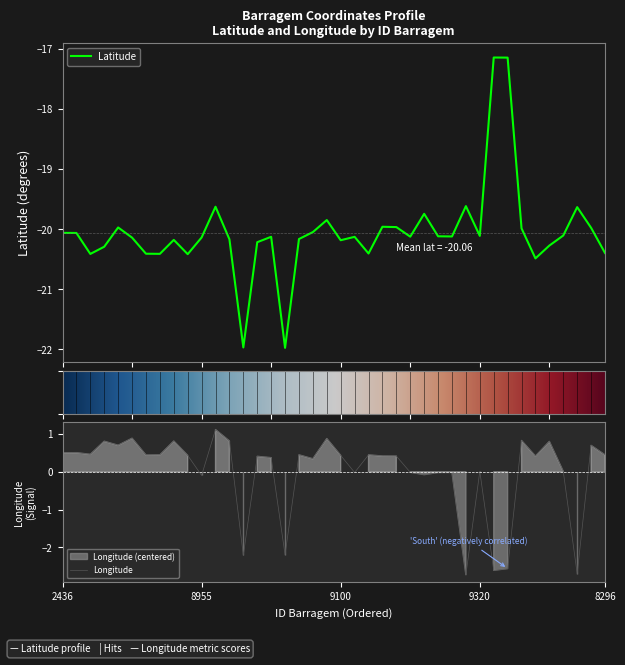

What is the greatest value displayed?

1.1